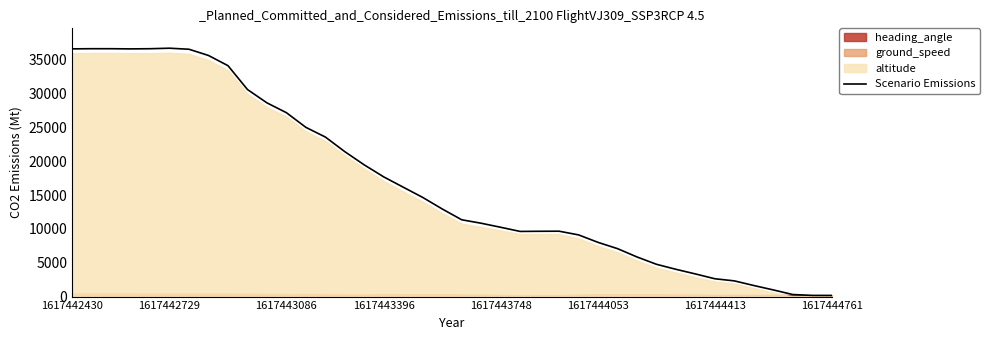

How many data points are less than 12946?

20